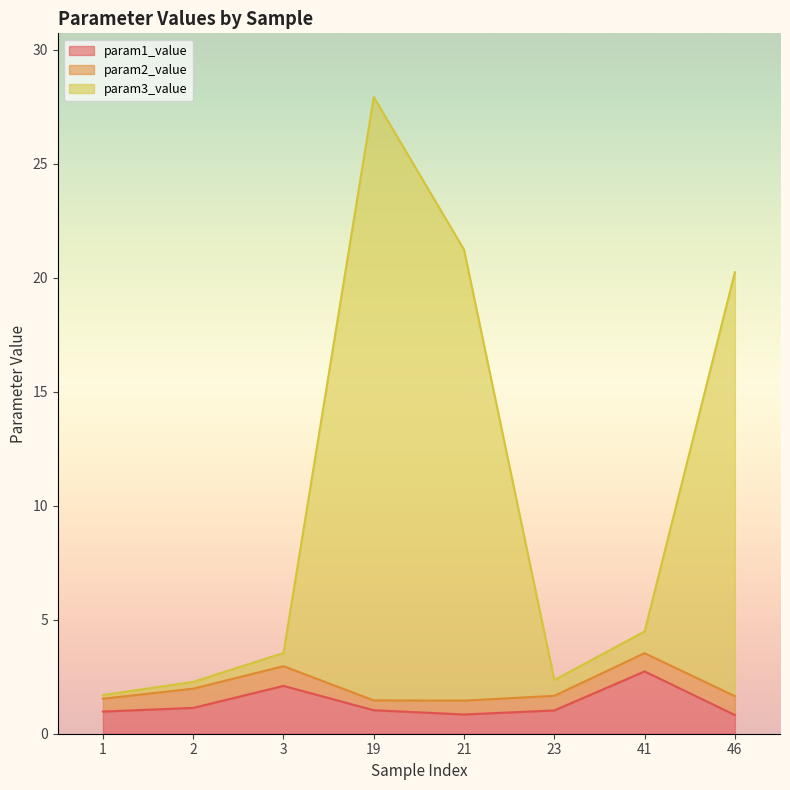

At which category is the sum across all series the highest?

19